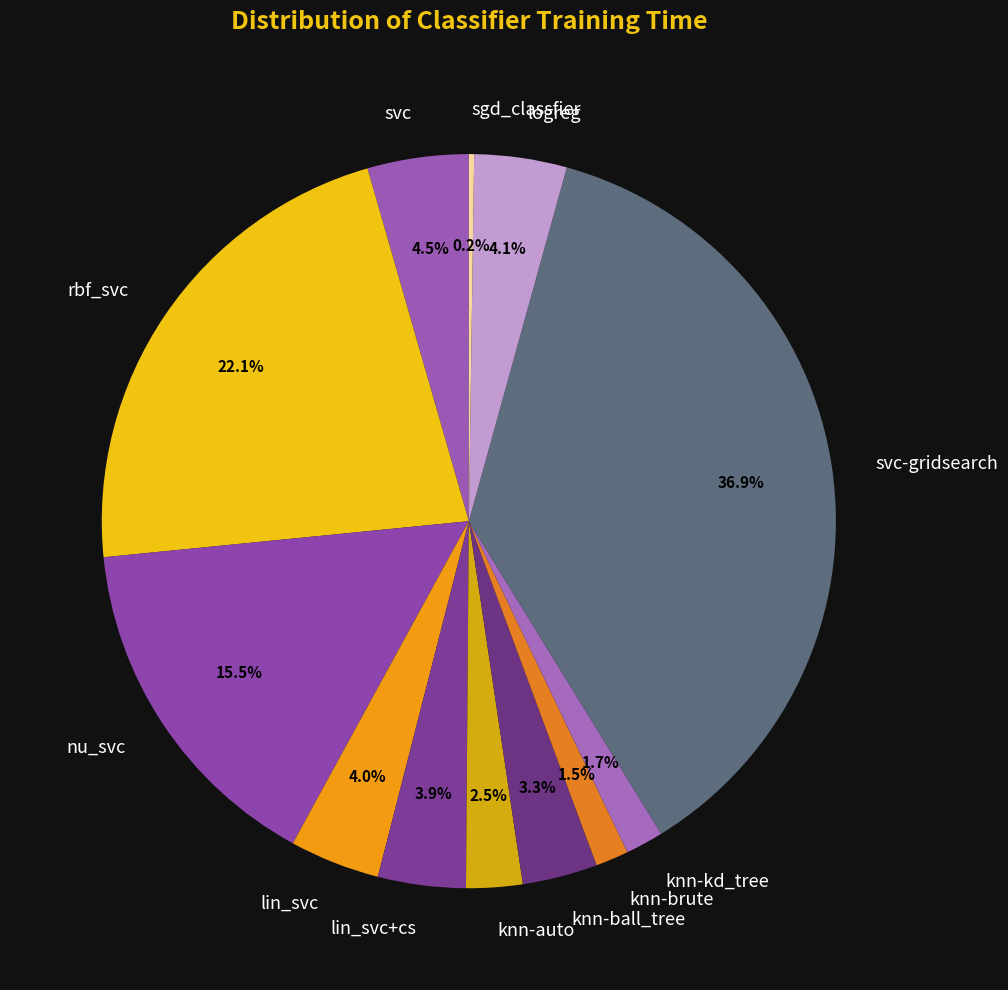

Is logreg the majority of the pie?

No